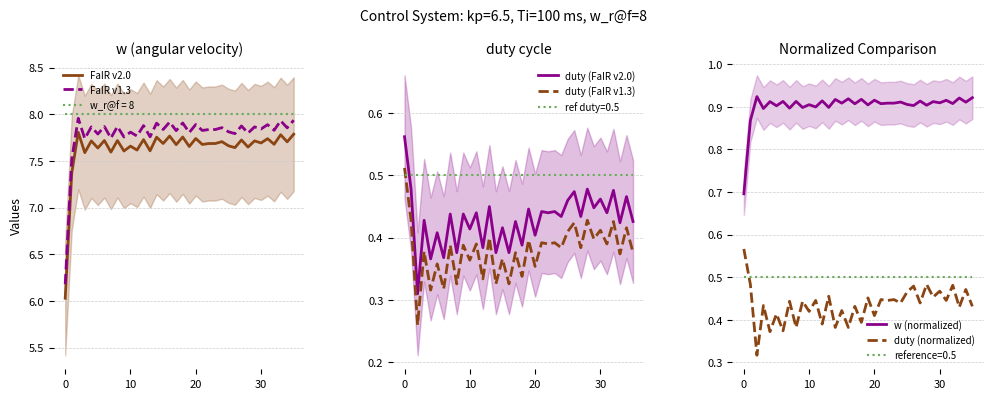

True or false: duty (normalized) has more than 1 points higher than both neighbors.

True